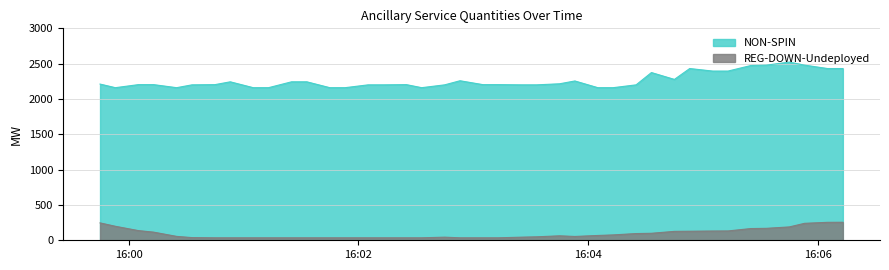

Rank the series by their average value, from lowest to highest.

REG-DOWN-Undeployed, NON-SPIN